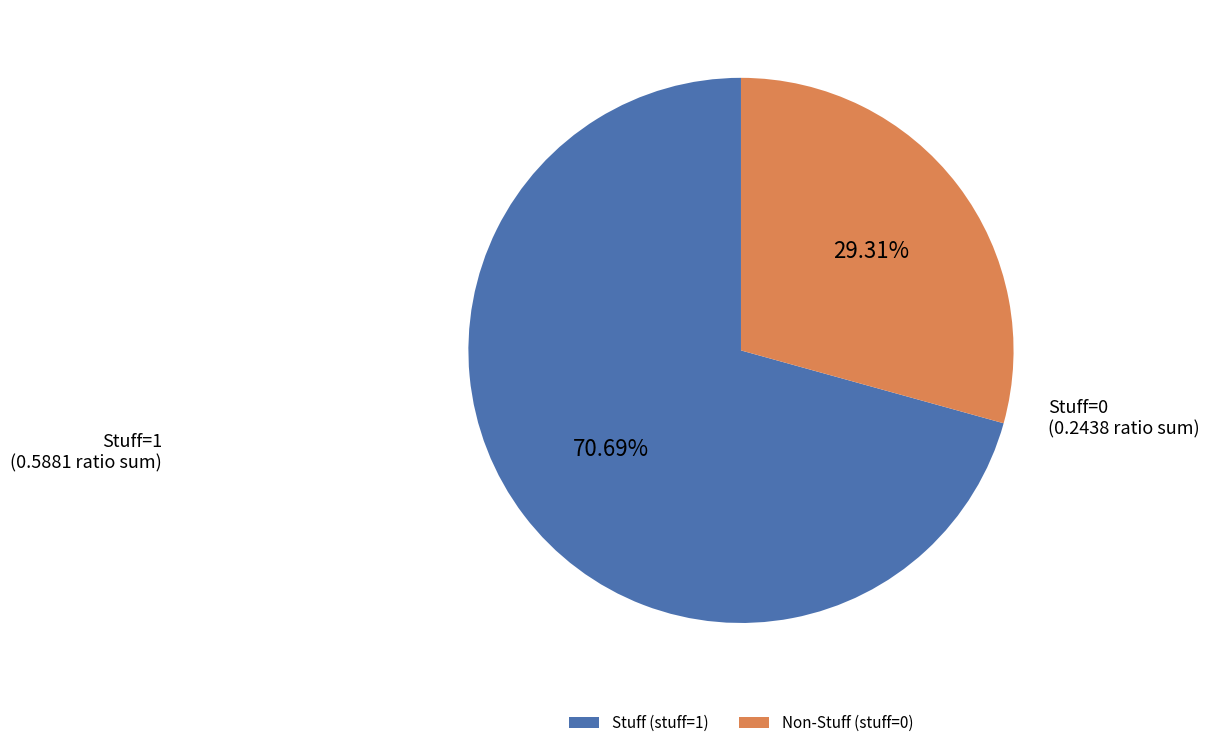

What is the smallest slice in the pie chart?

Non-Stuff (stuff=0)